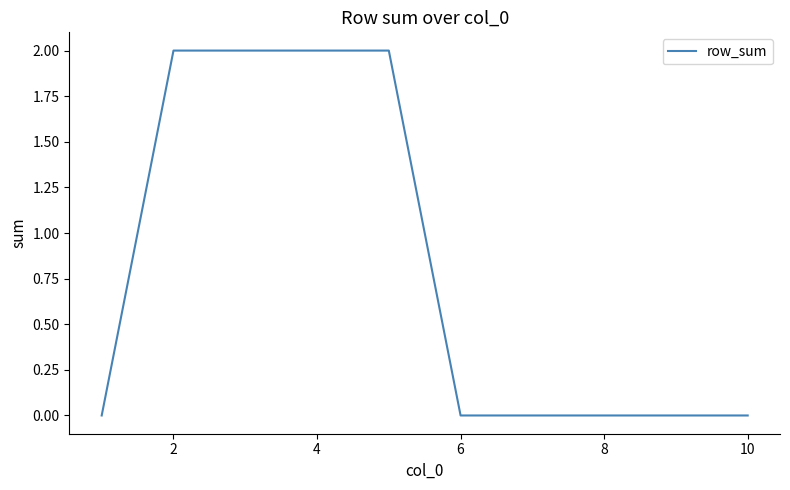

Reading left to right, transcribe all the data shown in this chart.

0	2	2	2	2	0	0	0	0	0